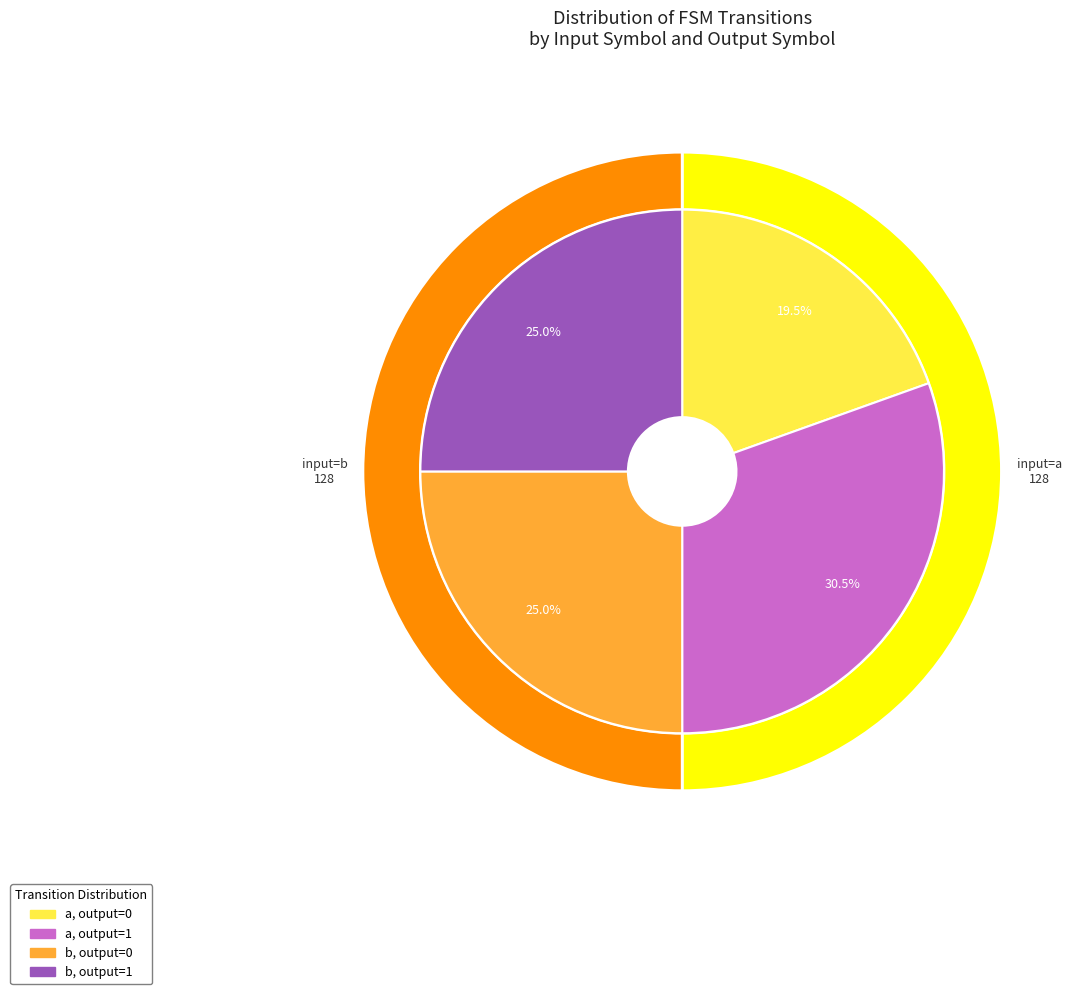

Do output_symbol=1, input=b and output_symbol=0, input=b together represent more than half of the pie?

No